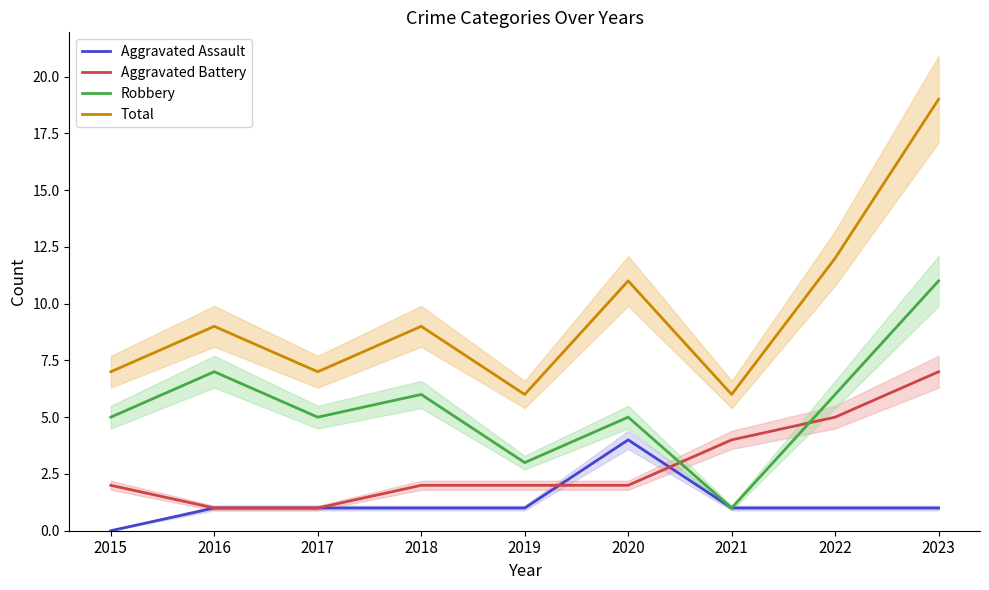

What is the sum of the Total values at 2016 and 2019?

15